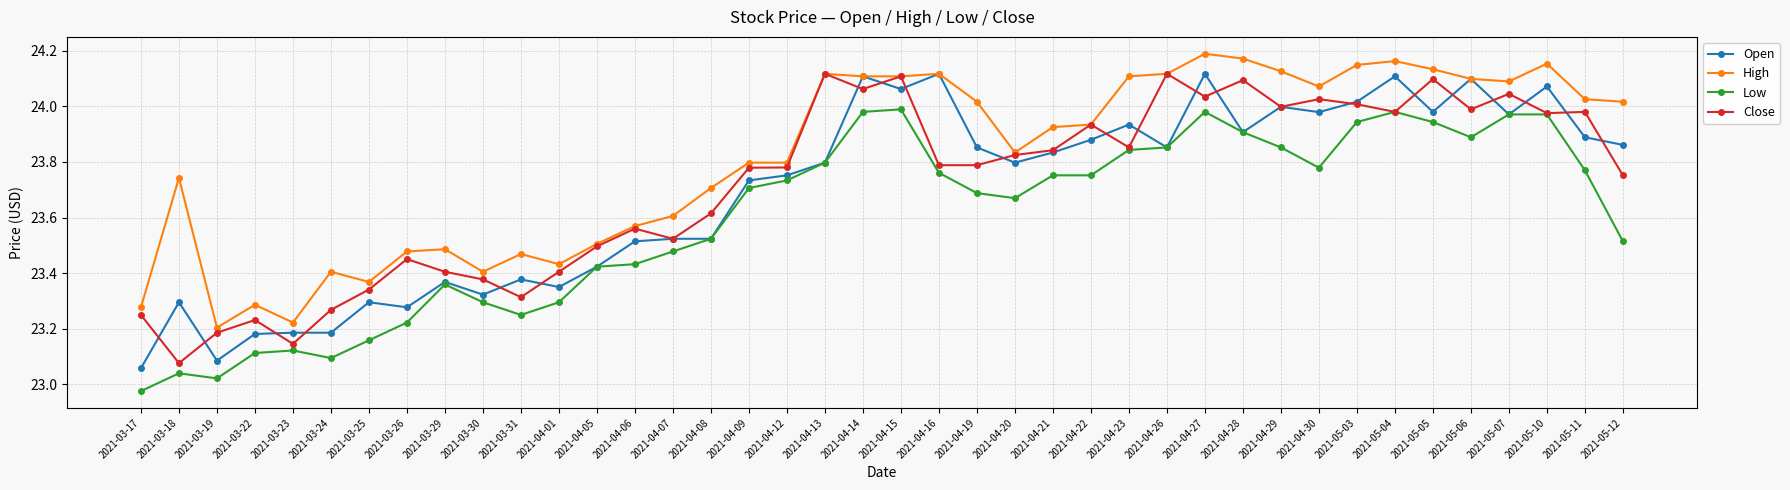

What is the difference between the highest and lowest values at 2021-05-04?

0.2